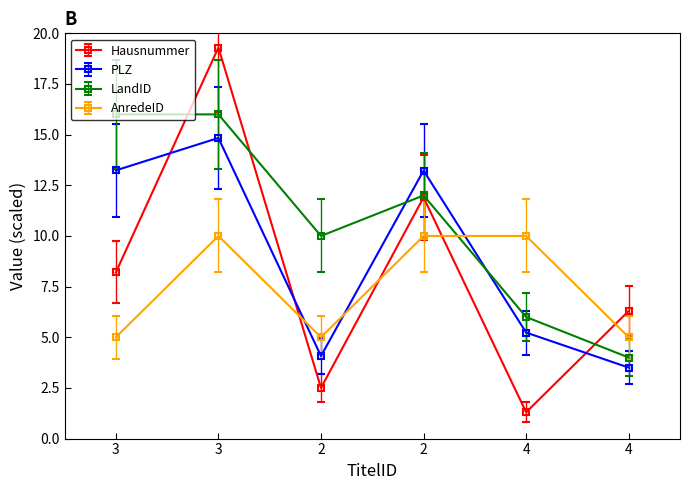

The PLZ series shows 4.7 at 4. True or false?

False